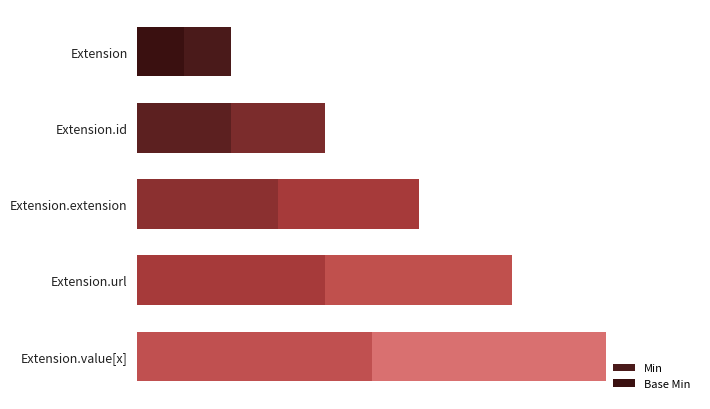

Between Extension.url and Extension.value[x], which series saw the biggest shift?

Min